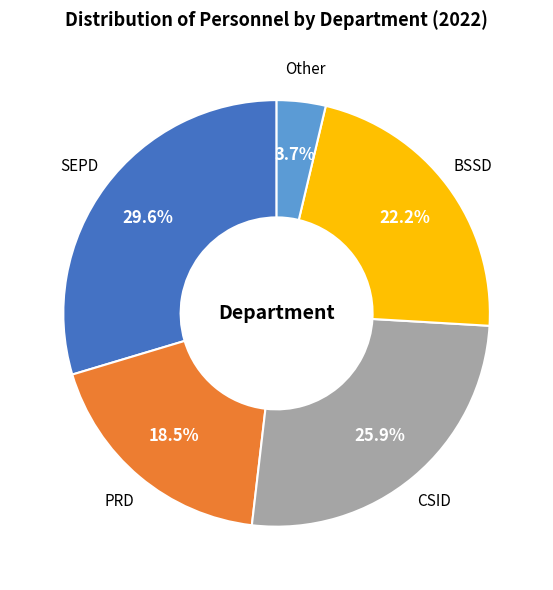

What is the largest slice in the pie chart?

SEPD